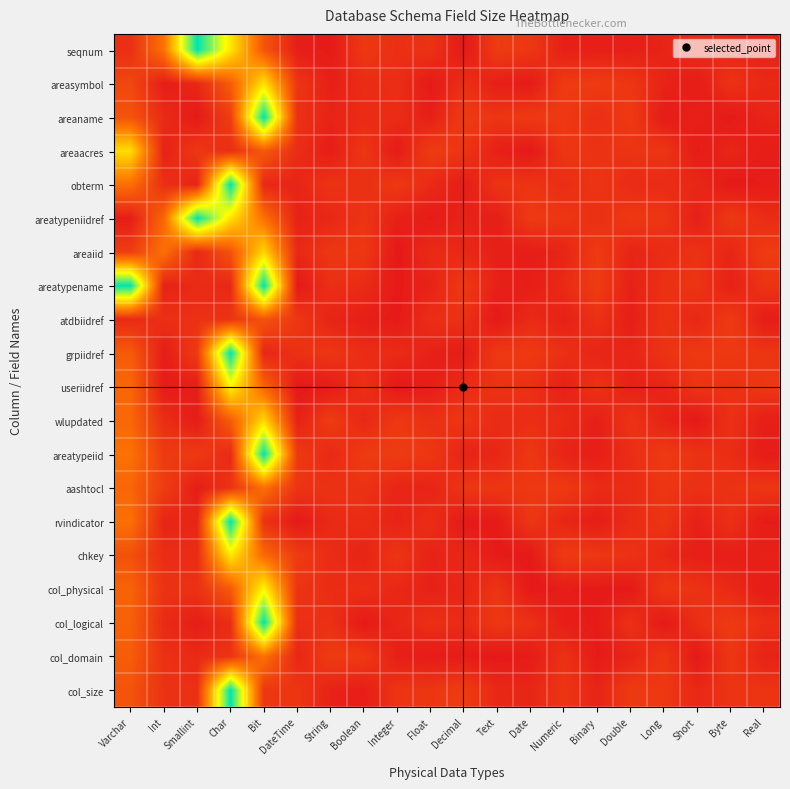

List the series in order of their peak value, lowest first.

atdbiidref, aashtocl, col_domain, areaiid, wlupdated, areaacres, areasymbol, chkey, useriidref, col_physical, seqnum, areaname, obterm, areatypeniidref, areatypename, grpiidref, areatypeiid, rvindicator, col_logical, col_size